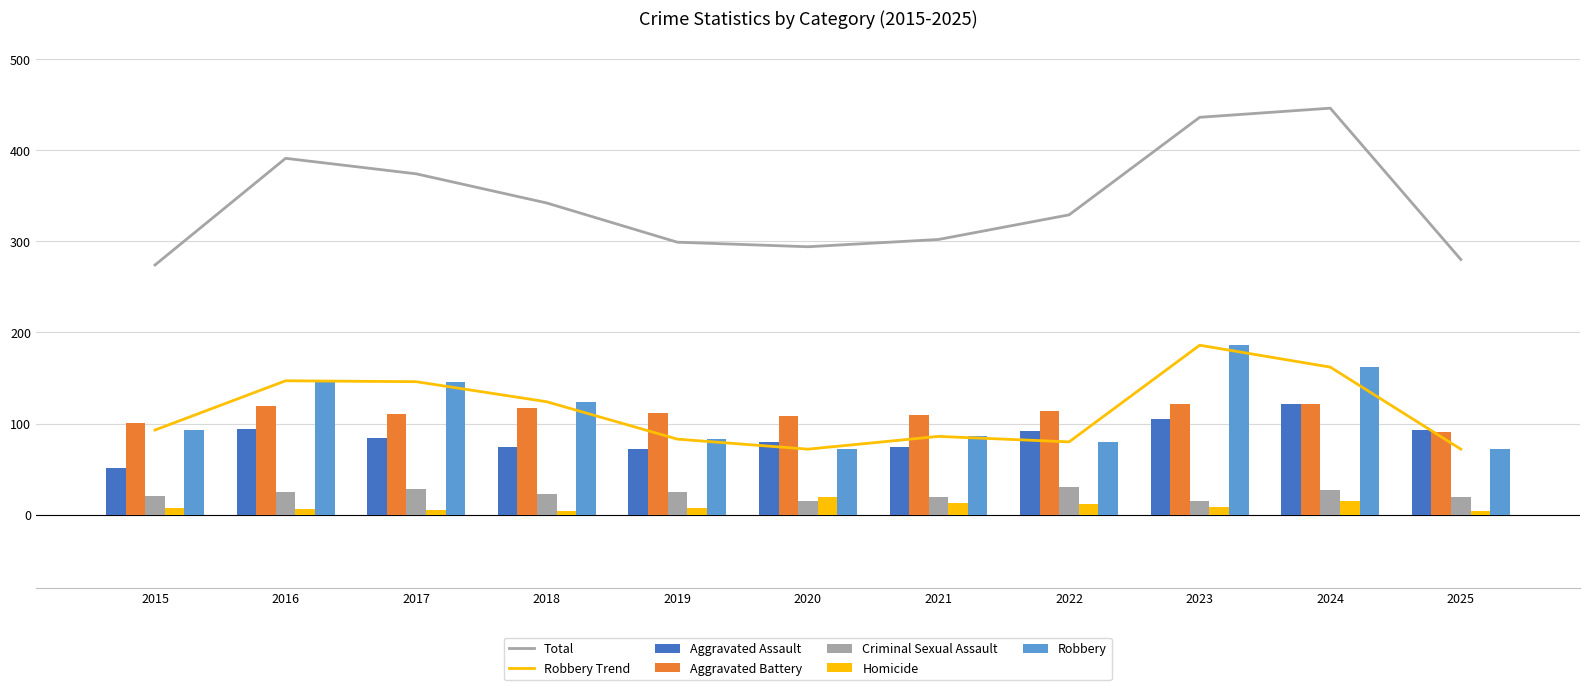

What is the value of the Robbery bar at the 8th from the left?

80